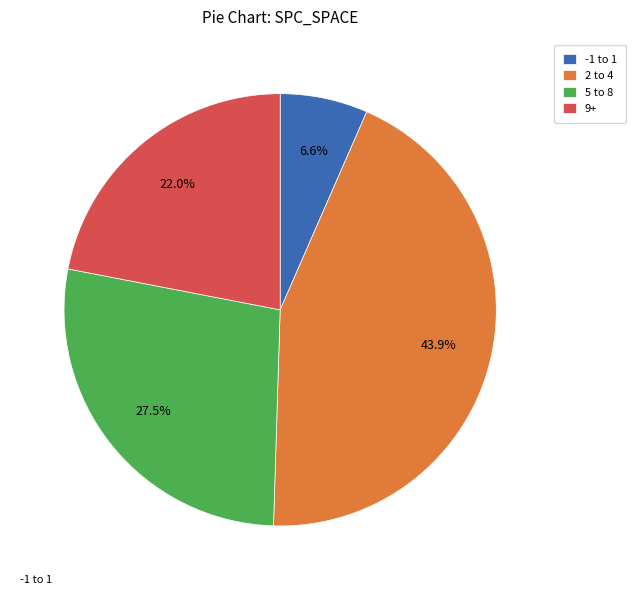

What is the smallest slice in the pie chart?

-1 to 1